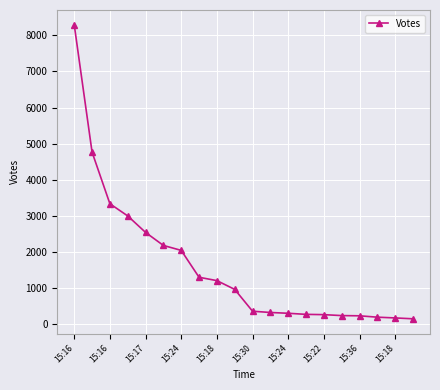

What is the value of the 12th point from the left?

327